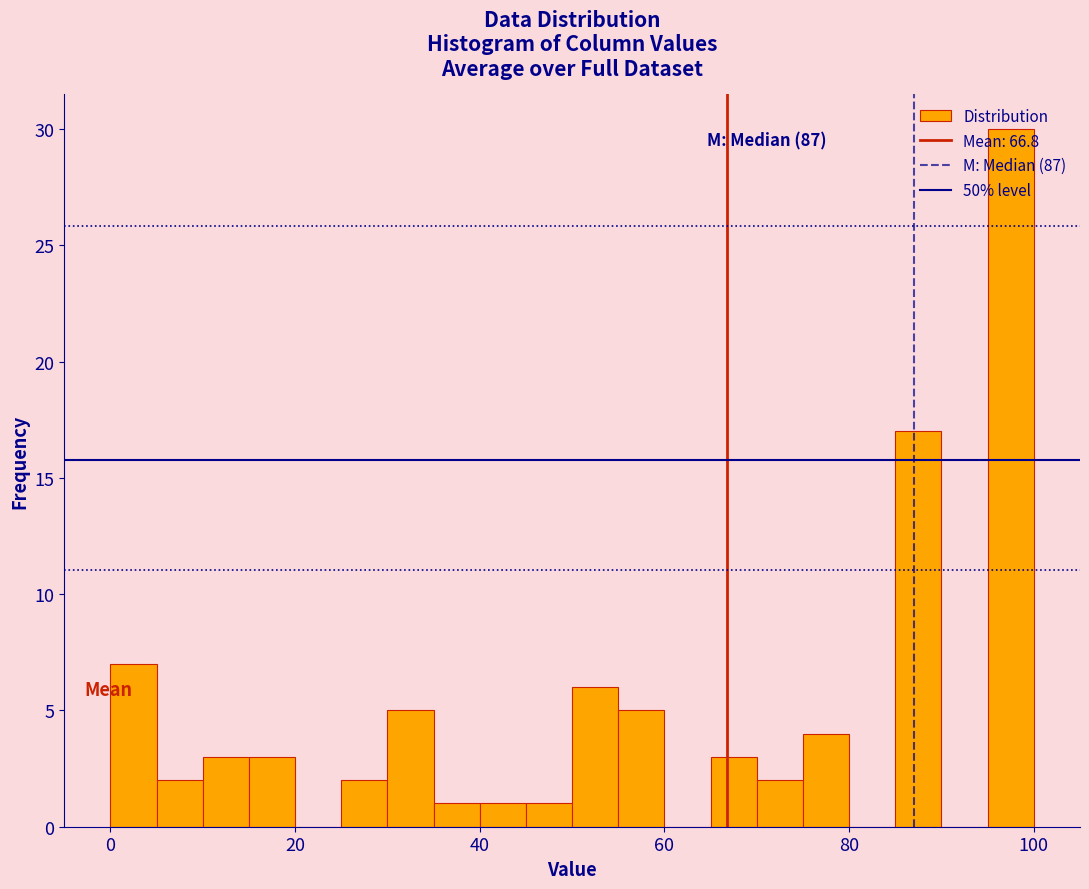

Around what value on the x-axis is the tallest bar? Give the approximate position of its centre, as read against the axis.

98